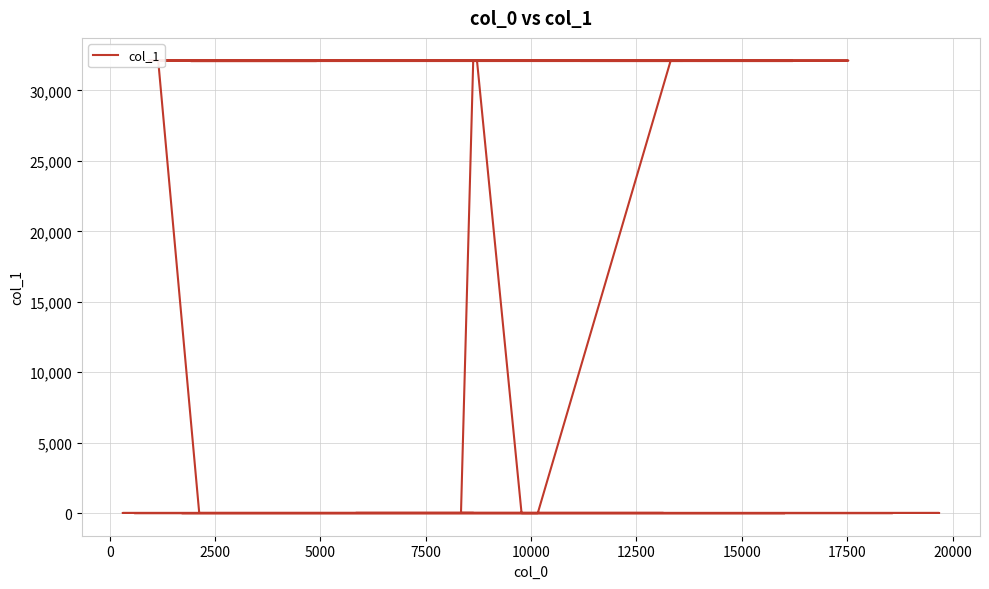

True or false: there are more than 1 points higher than both neighbors.

True